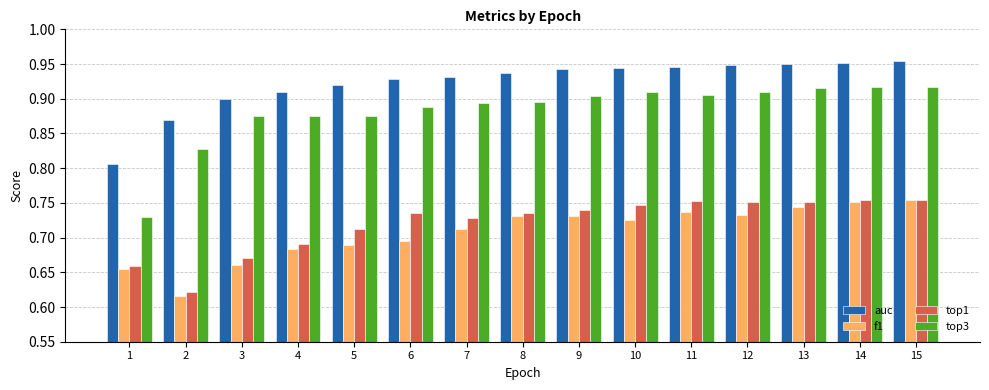

Which series has the largest total across all categories?

auc